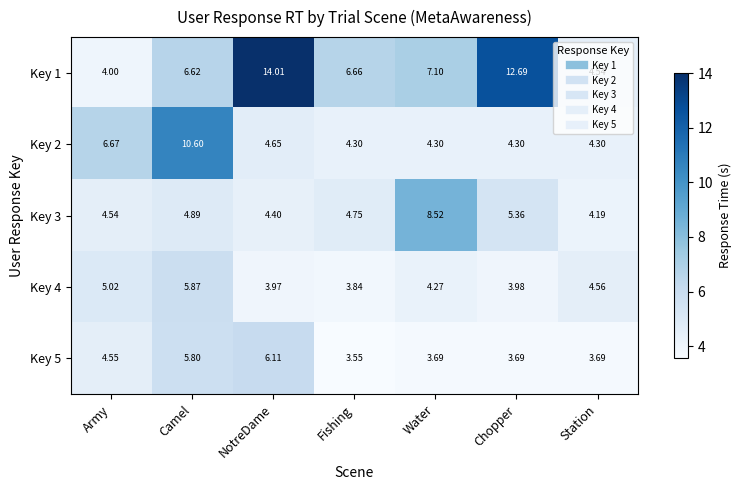

At which label is Key 1 closest to 9?

Water